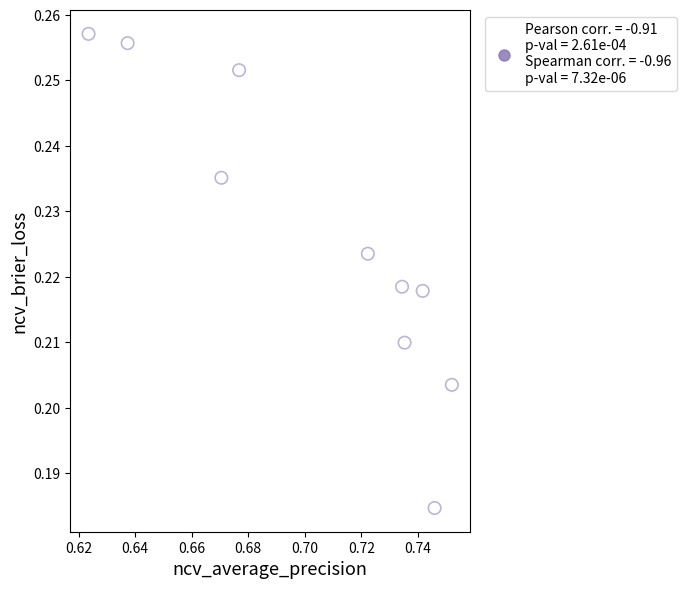

What is the average X value?

0.7